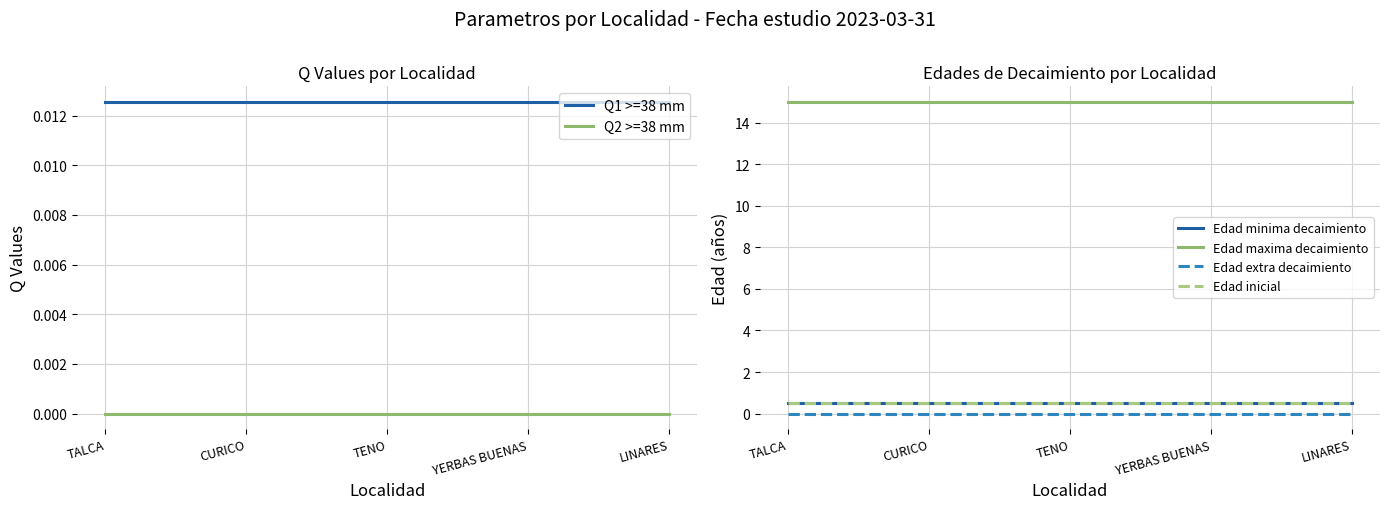

What is the label of the 3rd point from the left?

TENO